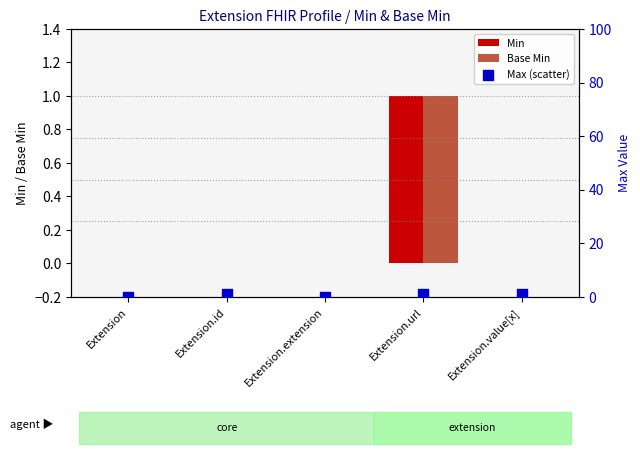

Which series has the largest total across all categories?

Max (scatter)